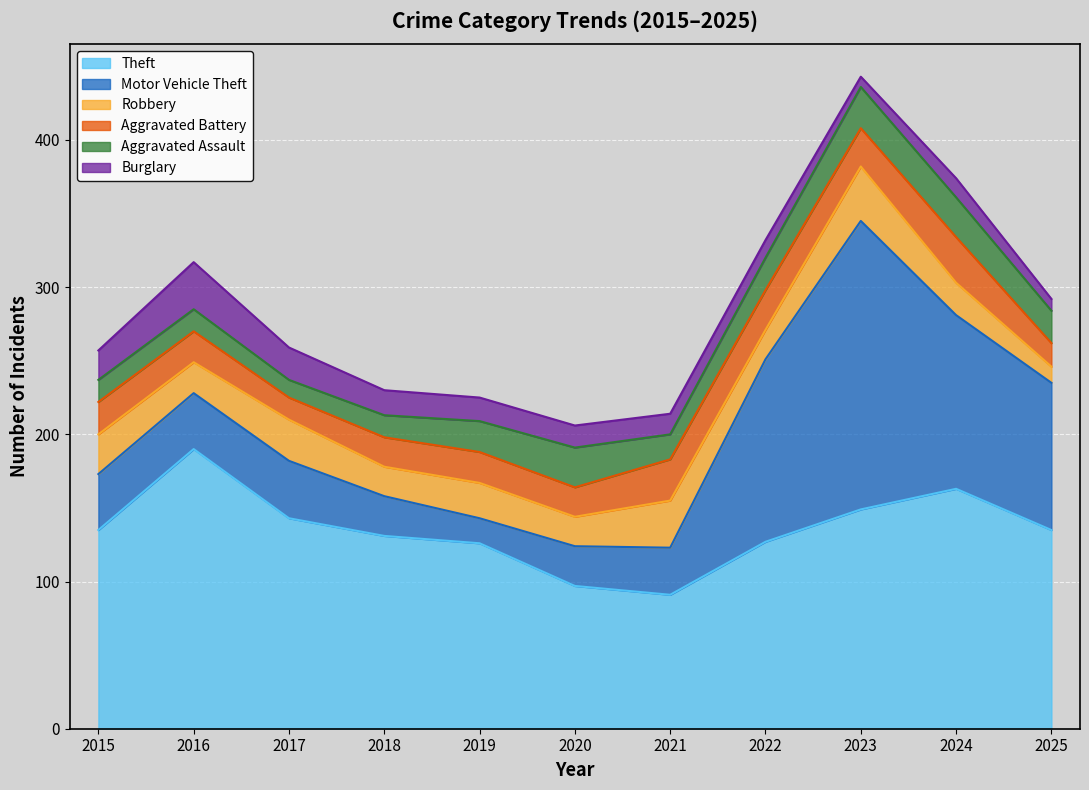

What are all the series names shown in the legend?

Theft, Motor Vehicle Theft, Robbery, Aggravated Battery, Aggravated Assault, Burglary